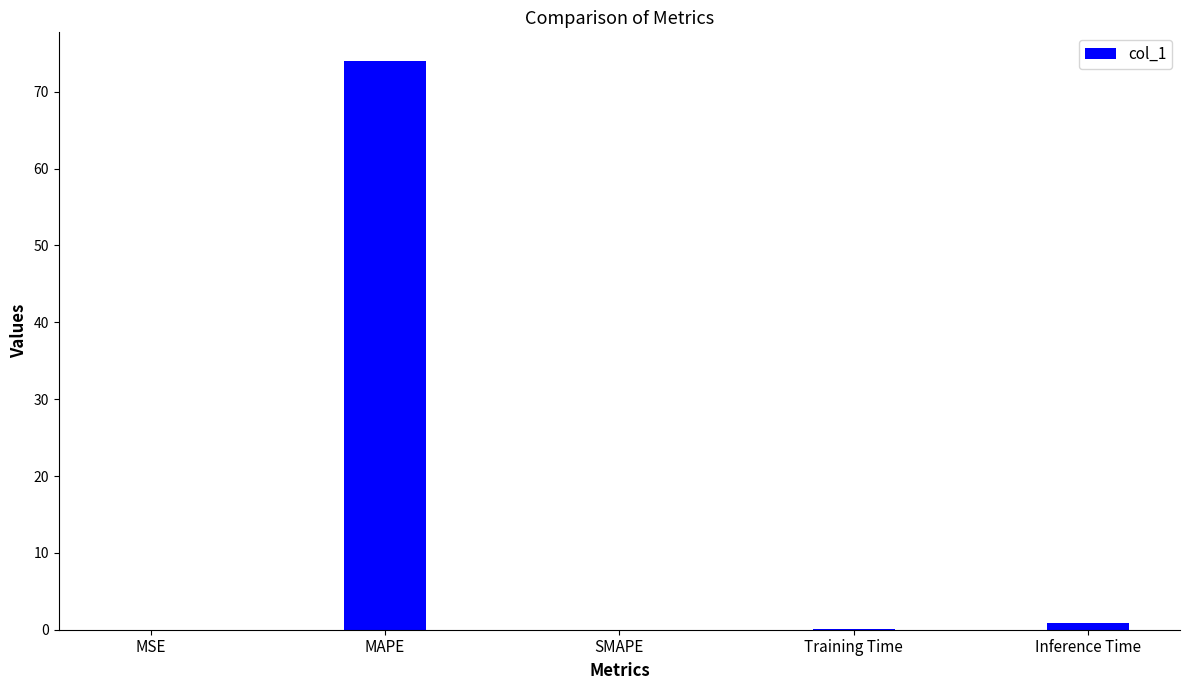

Which label corresponds to the largest value in the chart?

MAPE